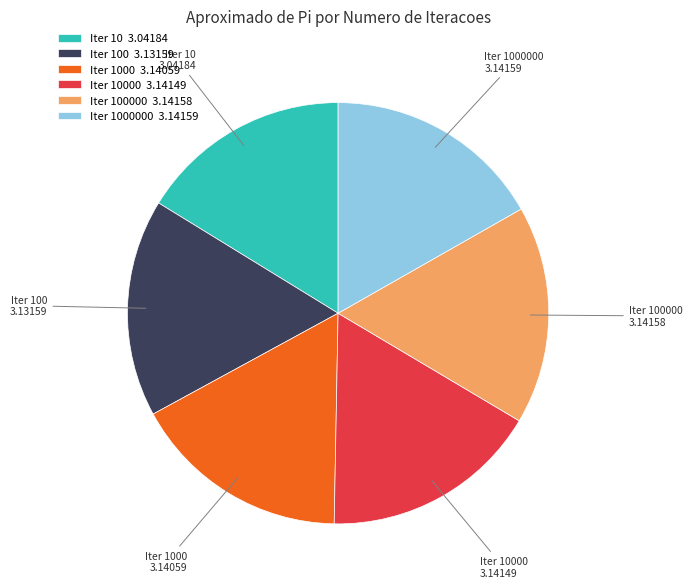

Approximately how many times larger is the value at Iter 100 3.13159 compared to Iter 100000 3.14158?

1.0